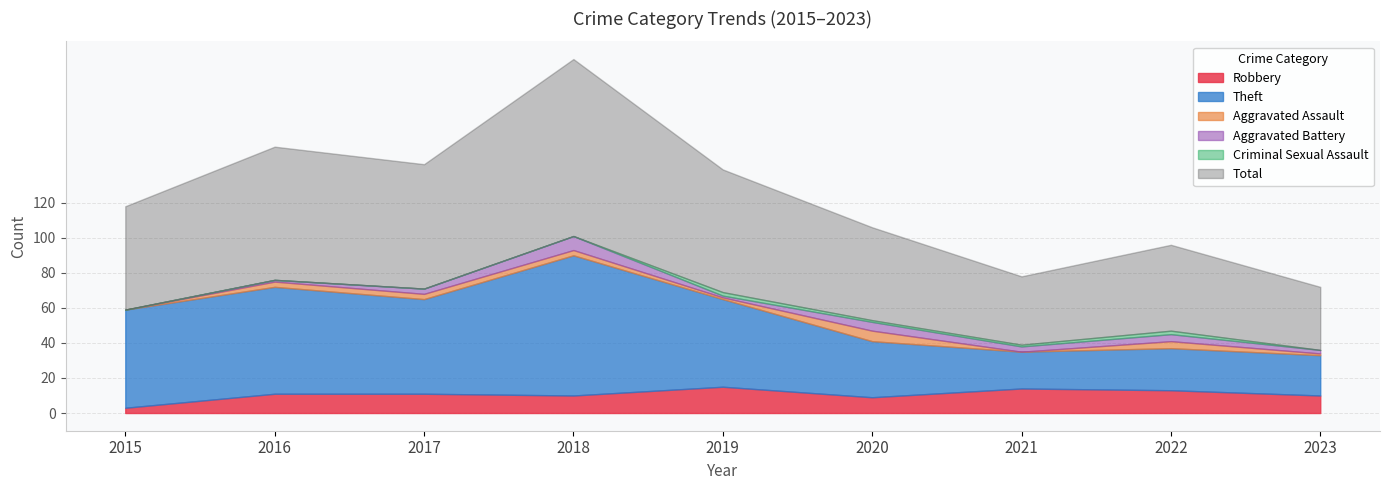

What is the value of the Theft point at the 4th from the left?

80